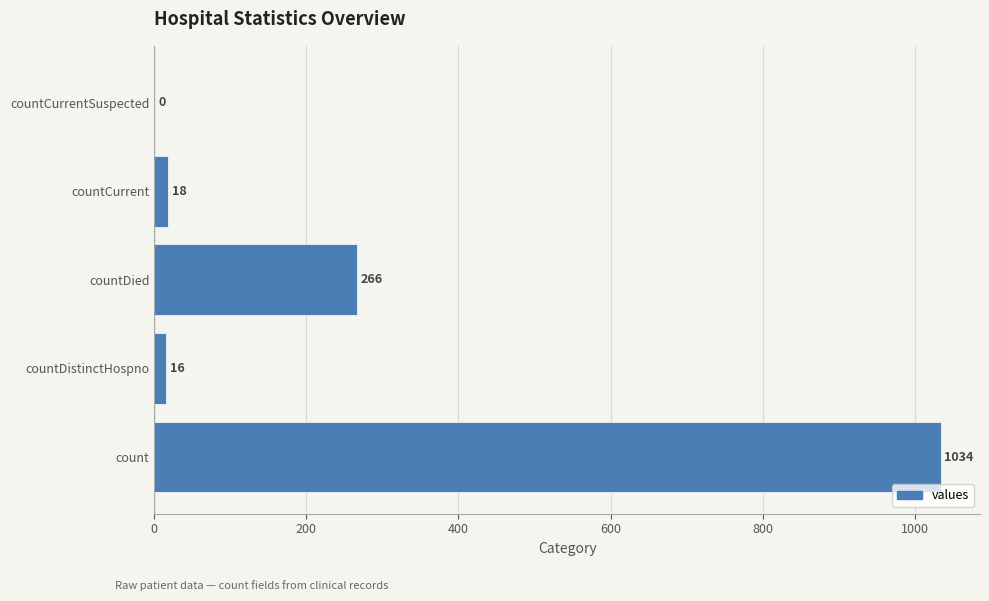

What is the sum of the values at countDied and countCurrent?

284